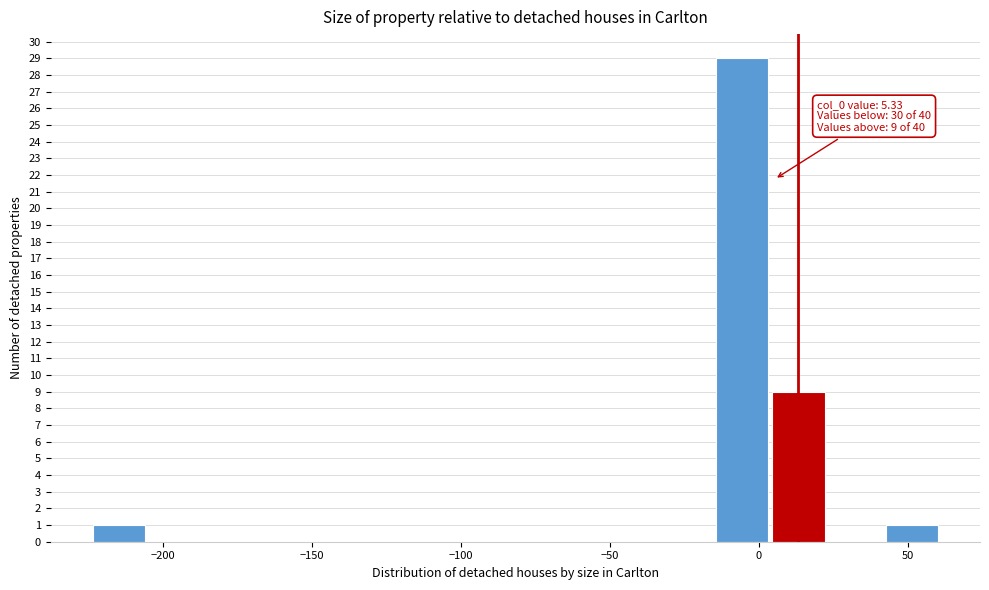

Around what value on the x-axis is the tallest bar? Give the approximate position of its centre, as read against the axis.

-5